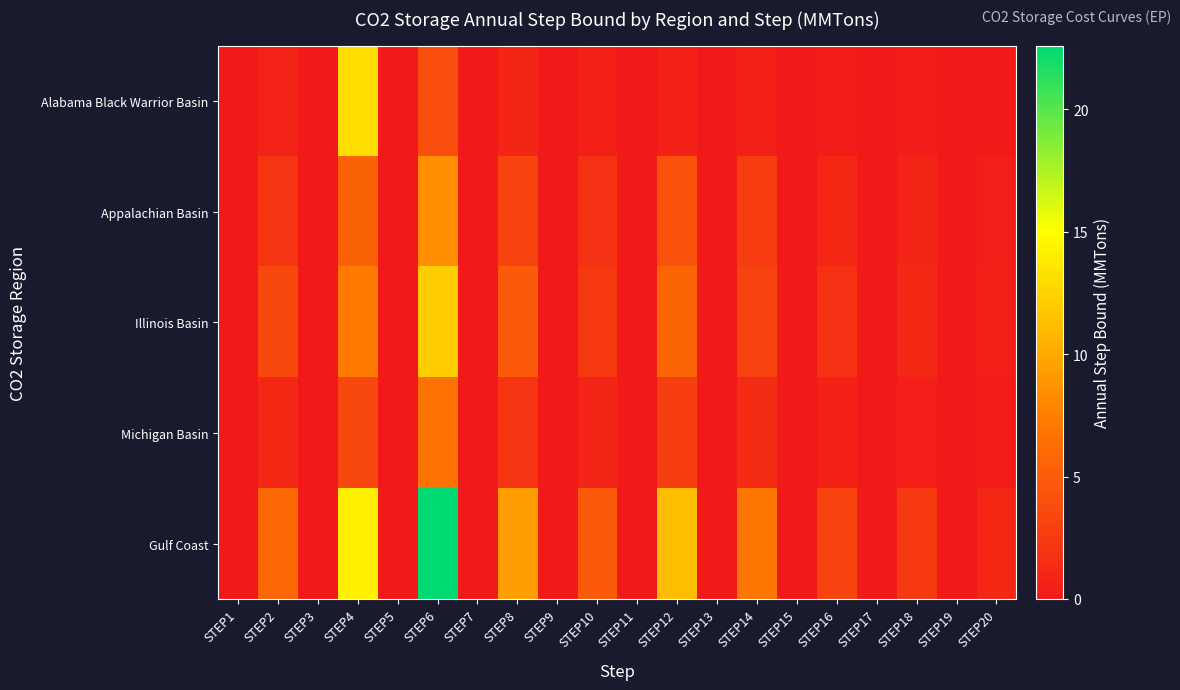

Which series changed the most between STEP3 and STEP6?

Gulf Coast